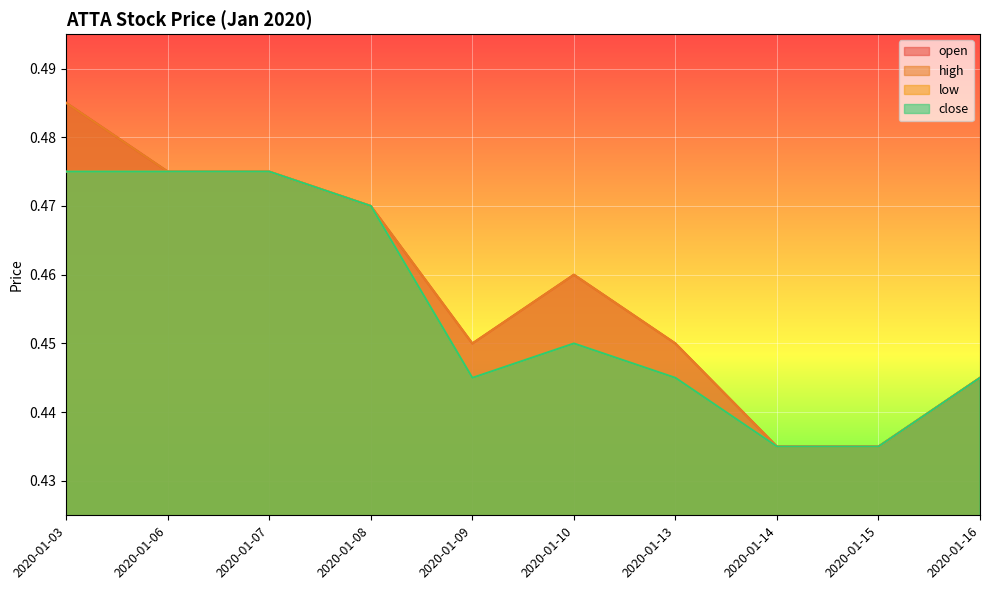

What is the greatest value displayed?

0.5